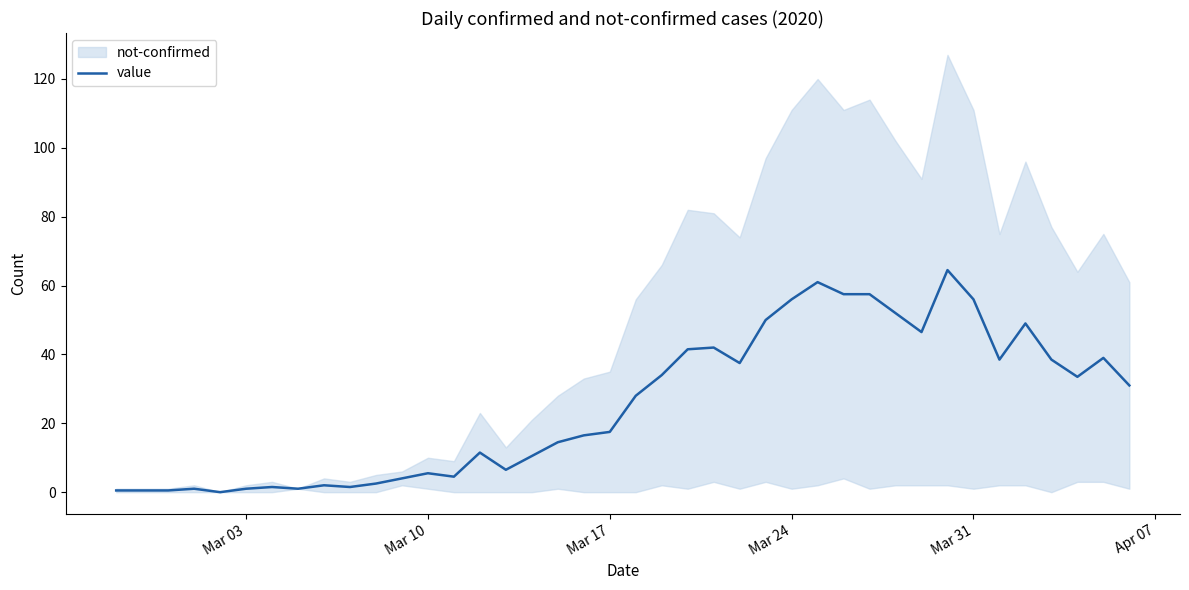

How many values are below 28?

20